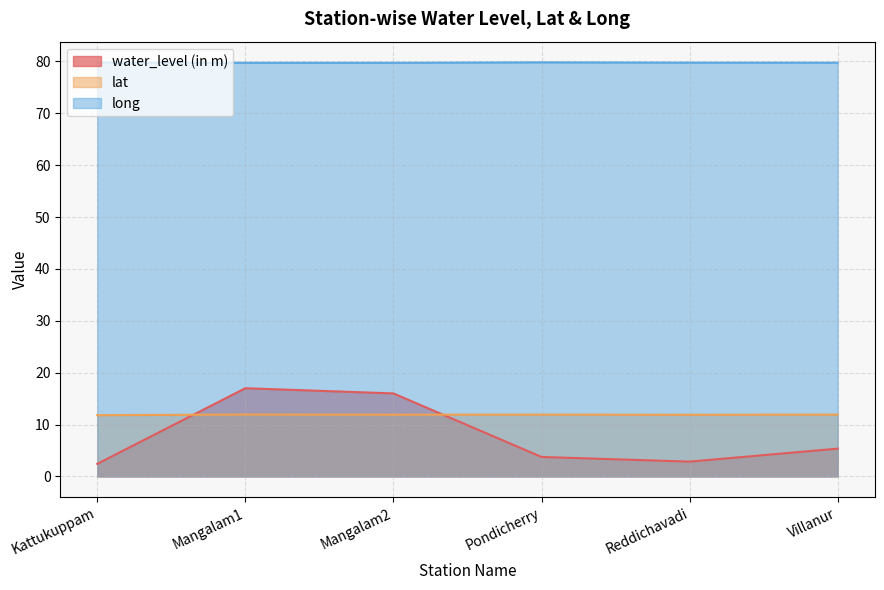

Rank the series by their maximum value, from lowest to highest.

lat, water_level (in m), long